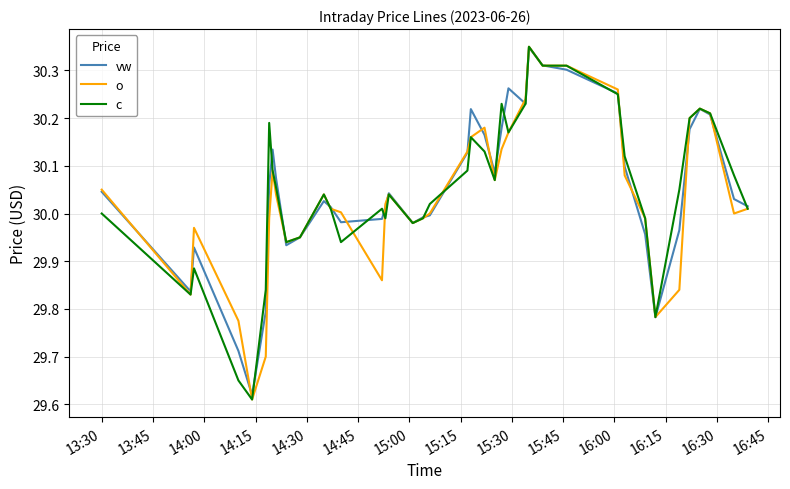

What is the average value of the o series?

30.0